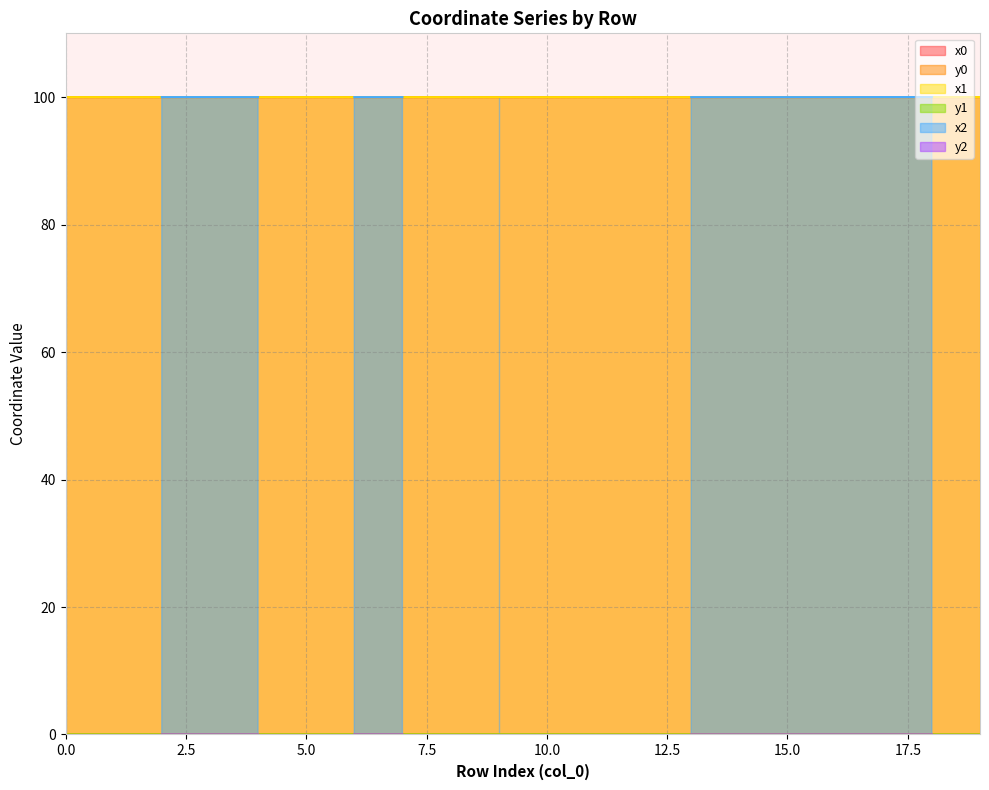

True or false: x1 and y1 intersect in this chart.

False